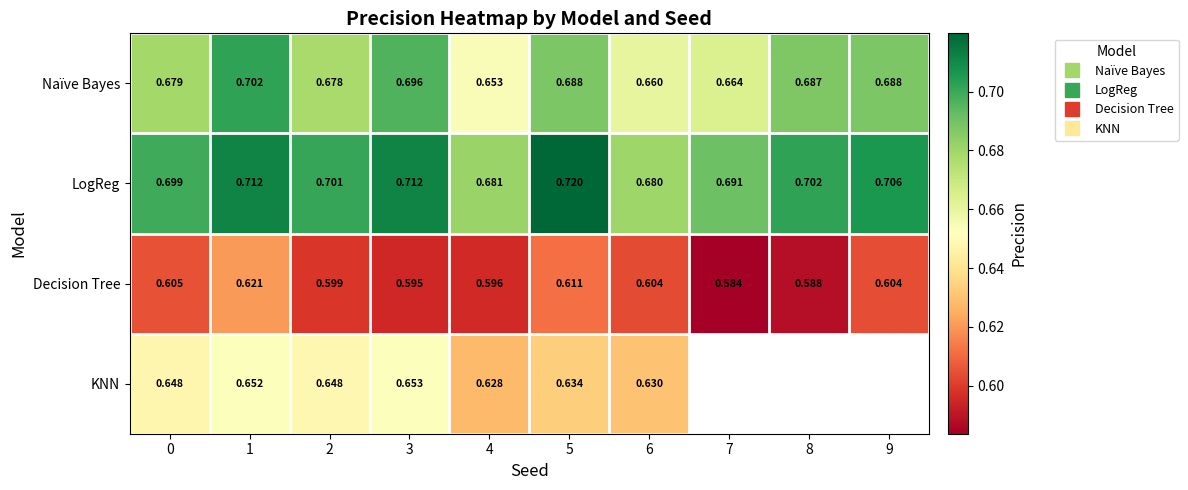

Where is LogReg nearest to the value 0?

6